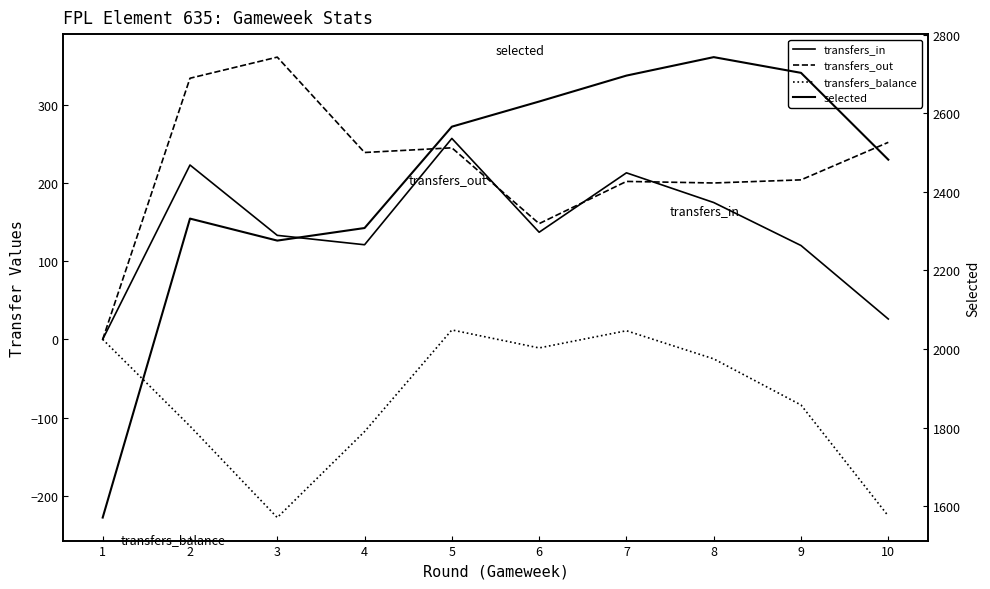

At which label is transfers_out closest to 180?

8